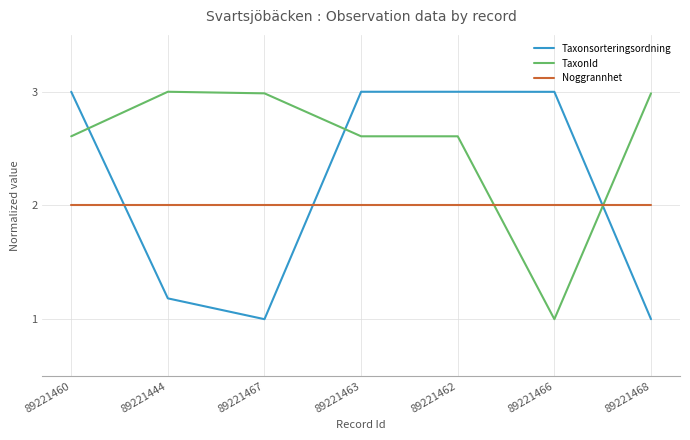

Where does the TaxonId series first go above 2?

89221460